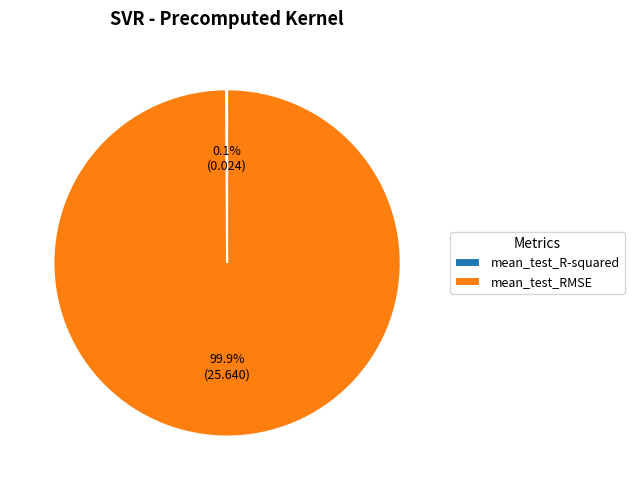

Which category accounts for the majority?

mean_test_RMSE